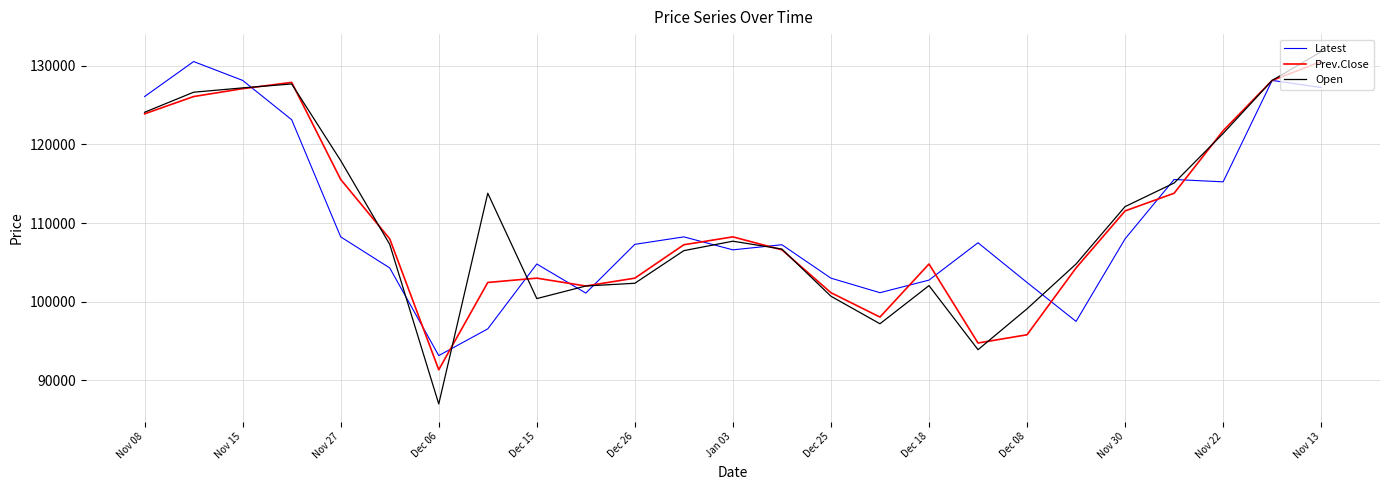

Which series has the largest range (max minus min)?

Open